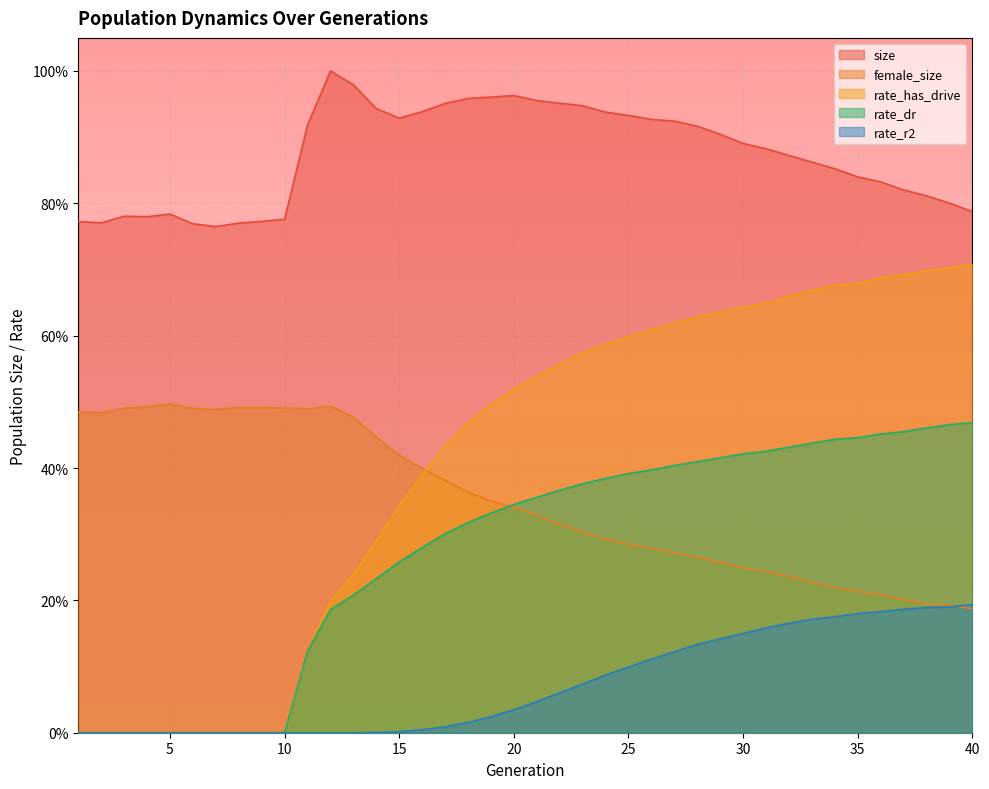

At which category does female_size reach its first local valley?

2